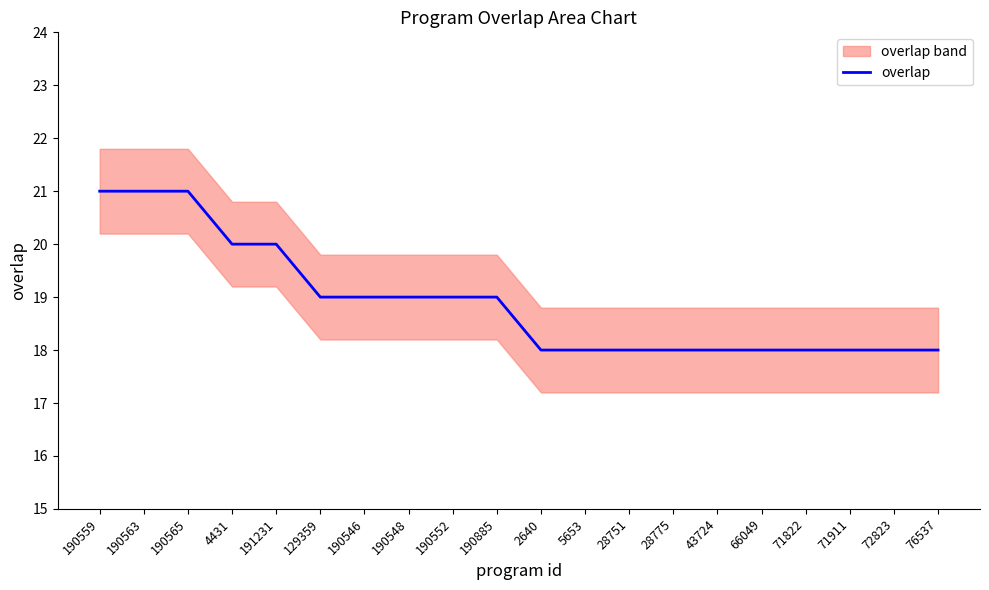

Reading left to right, extract all data points from this chart.

190559=21	190563=21	190565=21	4431=20	191231=20	129359=19	190546=19	190548=19	190552=19	190885=19	2640=18	5653=18	28751=18	28775=18	43724=18	66049=18	71822=18	71911=18	72823=18	76537=18